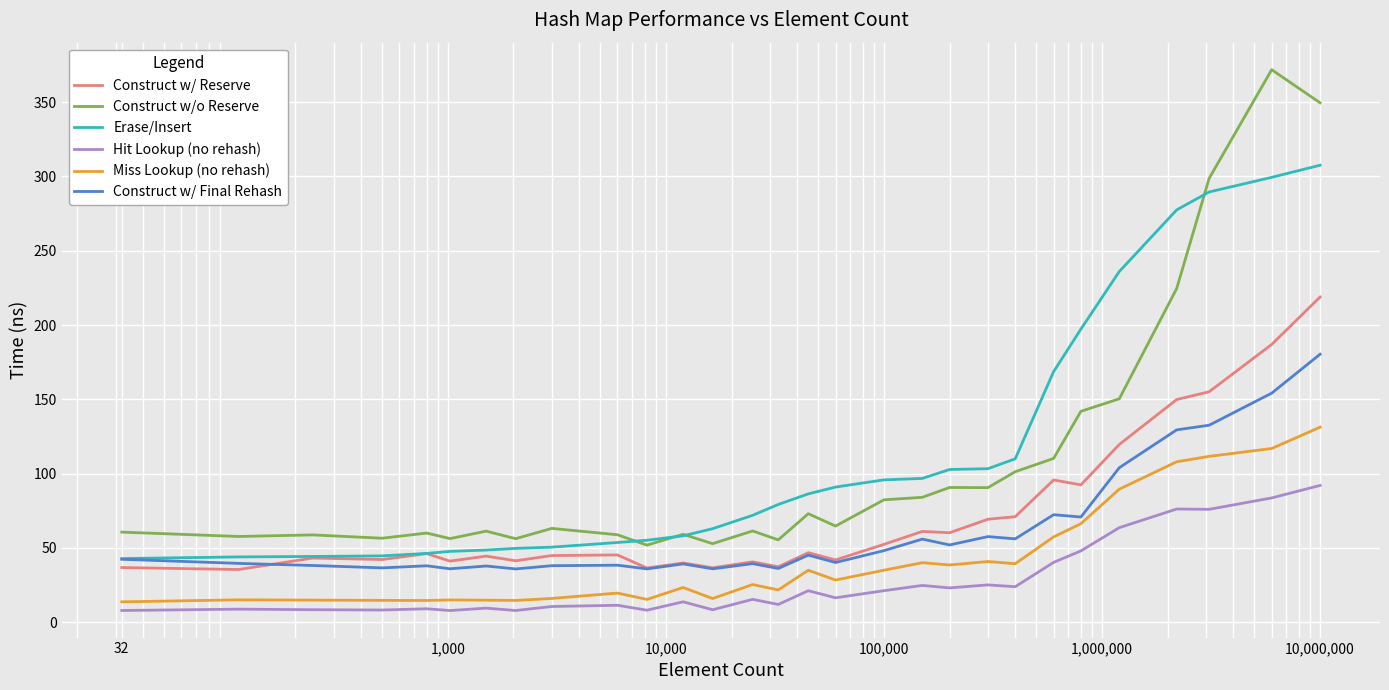

List the series in order of their peak value, lowest first.

Hit Lookup (no rehash), Miss Lookup (no rehash), Construct w/ Final Rehash, Construct w/ Reserve, Erase/Insert, Construct w/o Reserve